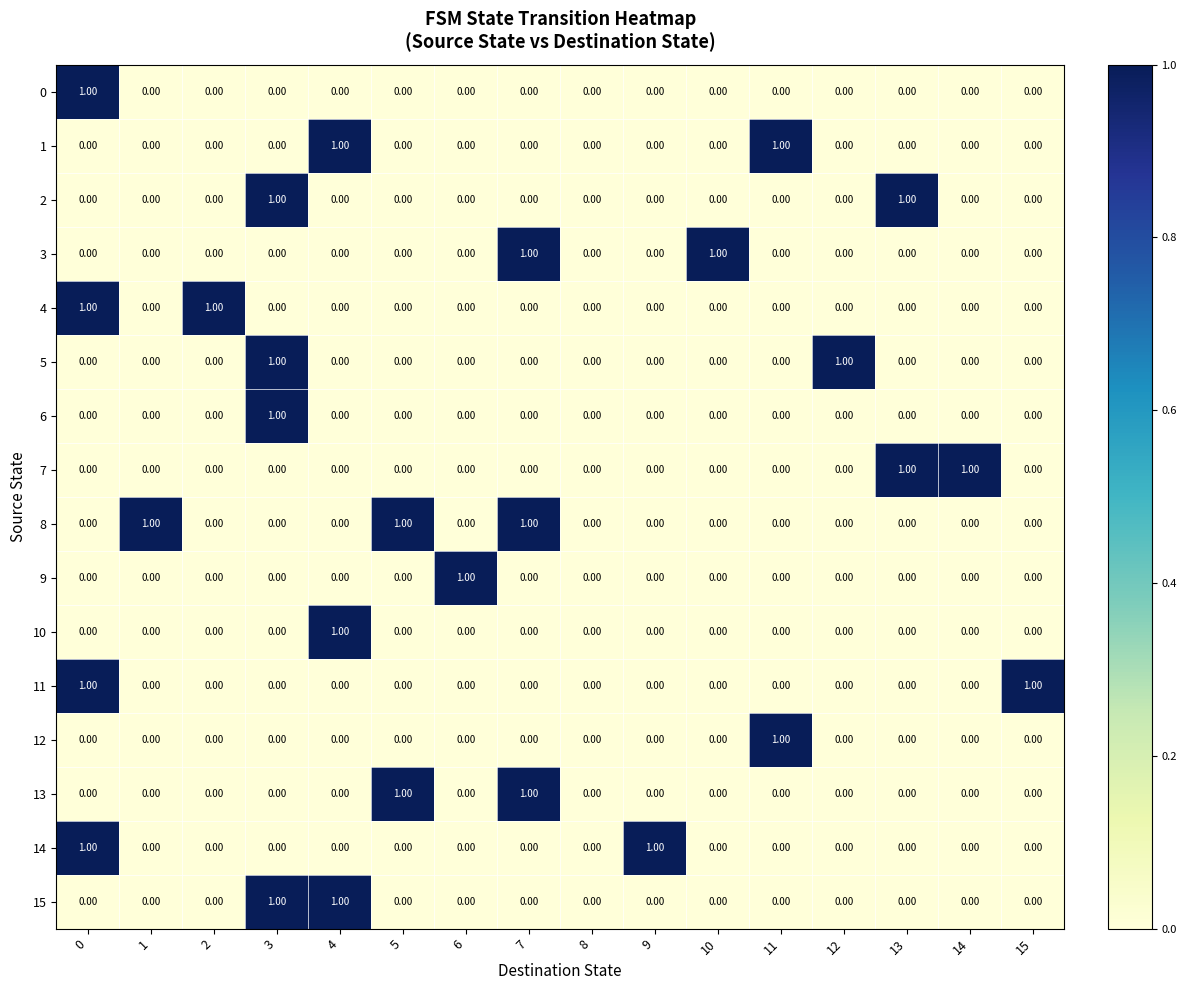

Which series has the largest total across all categories?

8